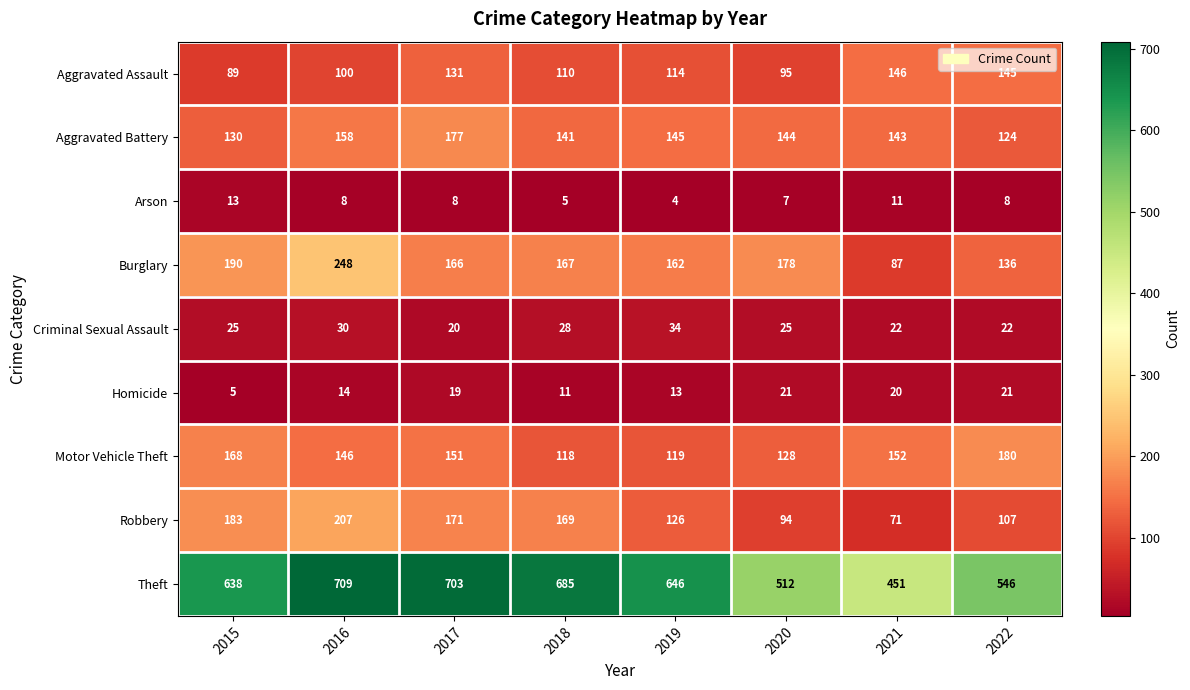

Which series has the largest total across all categories?

Theft